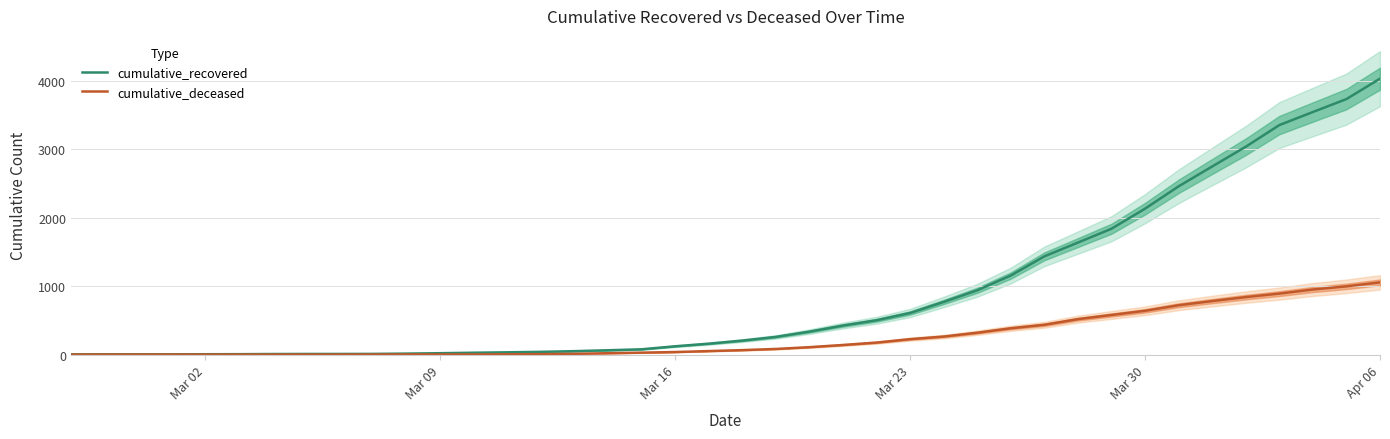

What are all the series names shown in the legend?

cumulative_recovered, cumulative_deceased